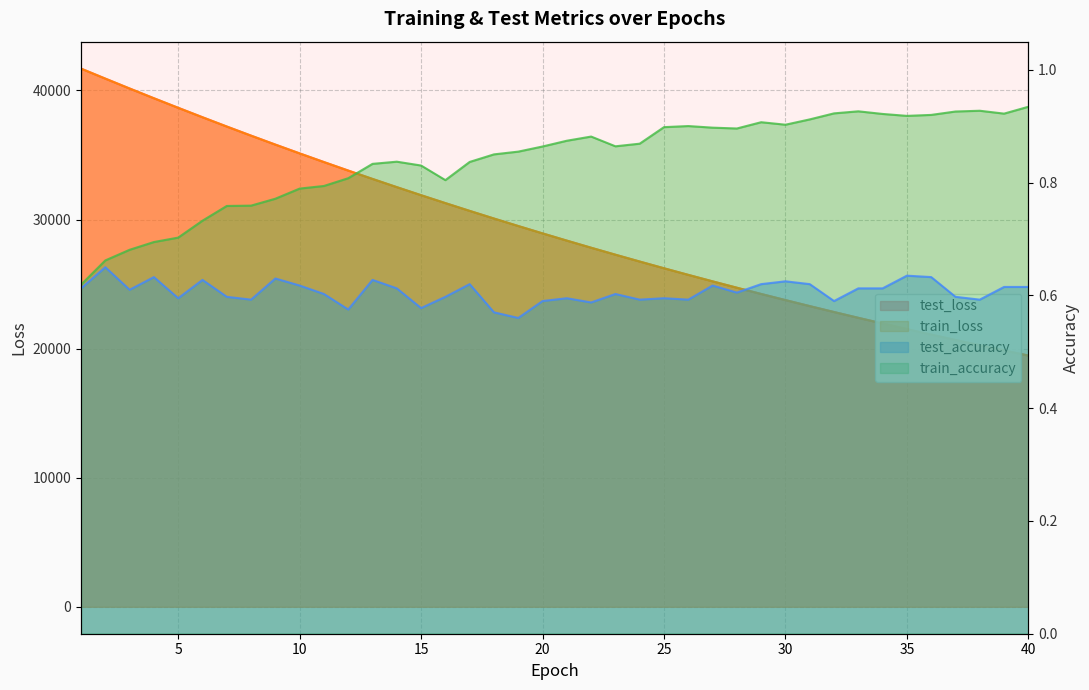

Does the chart have visible grid lines?

Yes